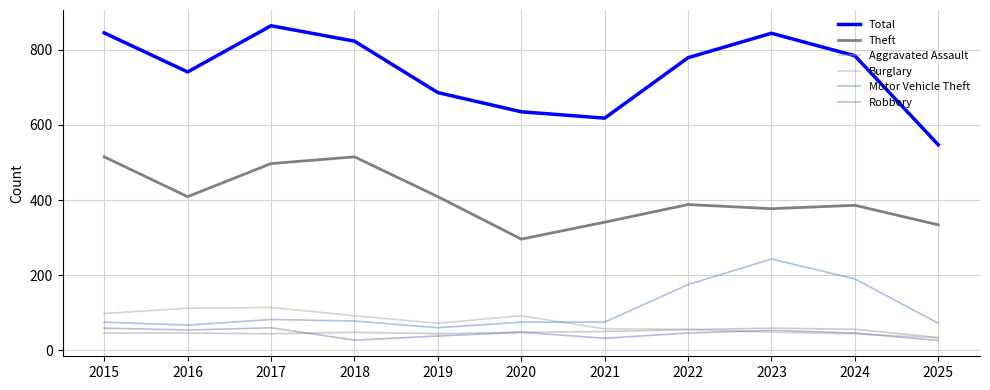

How many lines are shown in the chart?

6